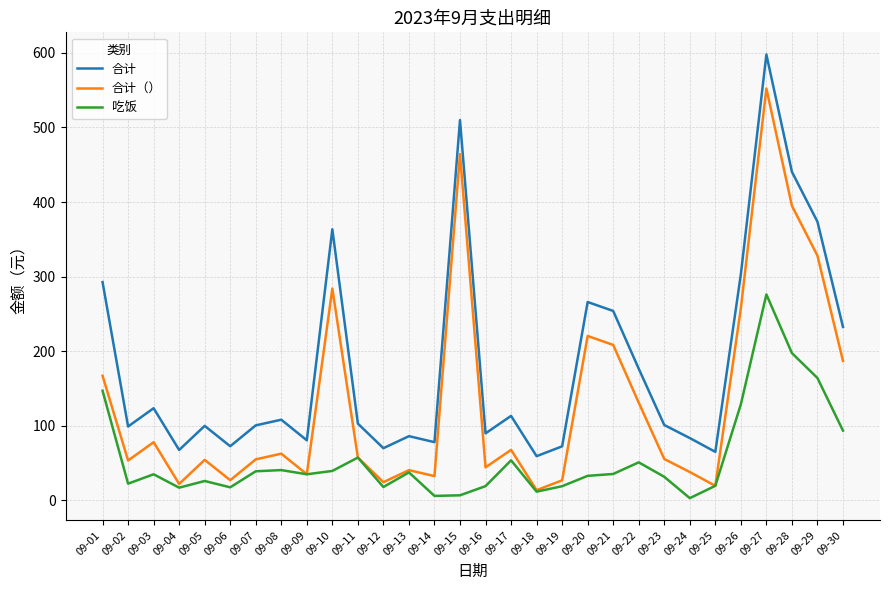

At which category does the chart reach its peak across all series?

09-27